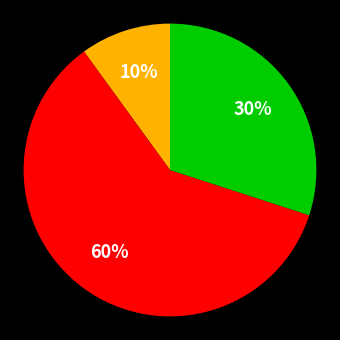

How many segments does this pie chart have?

3